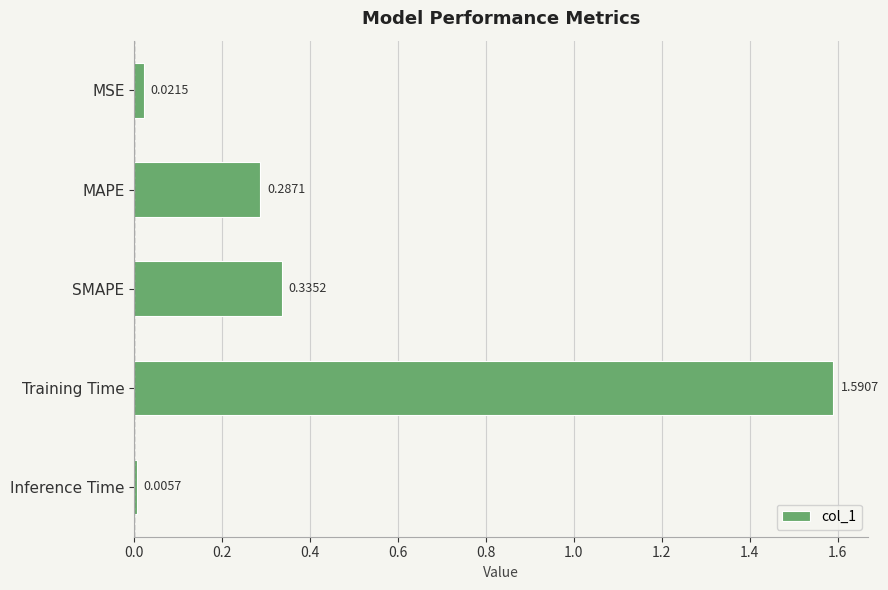

List the labels in order of value, largest first.

Training Time, SMAPE, MAPE, MSE, Inference Time